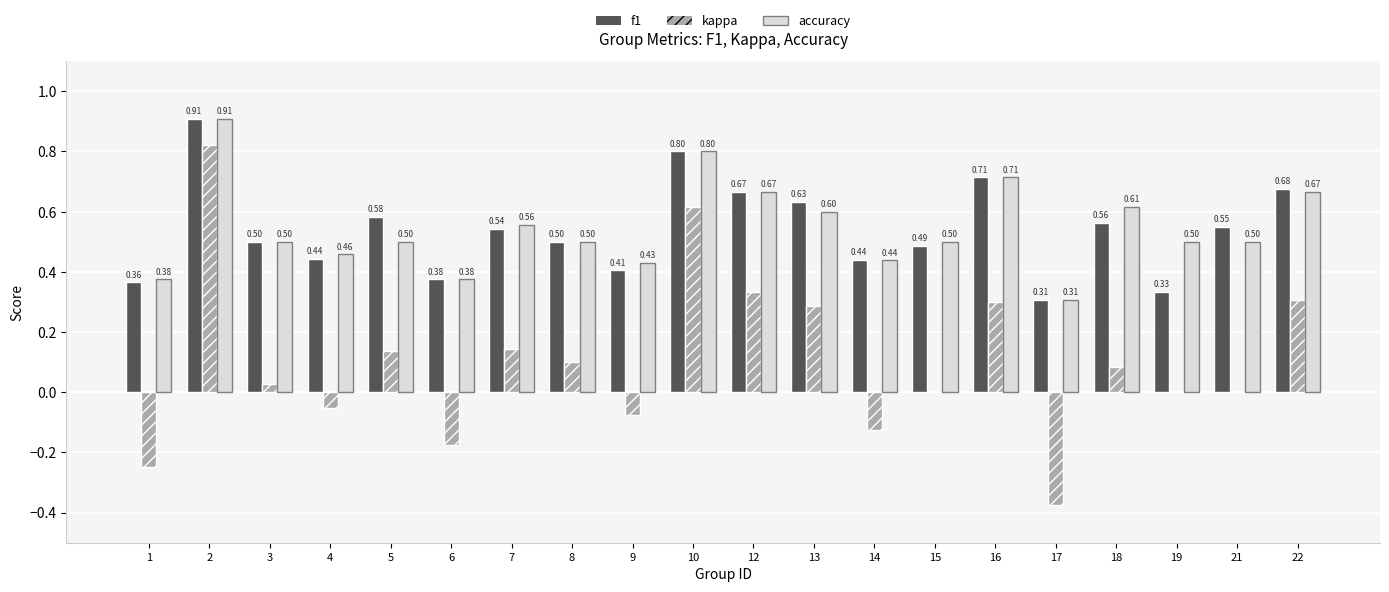

Are the bars horizontal?

No